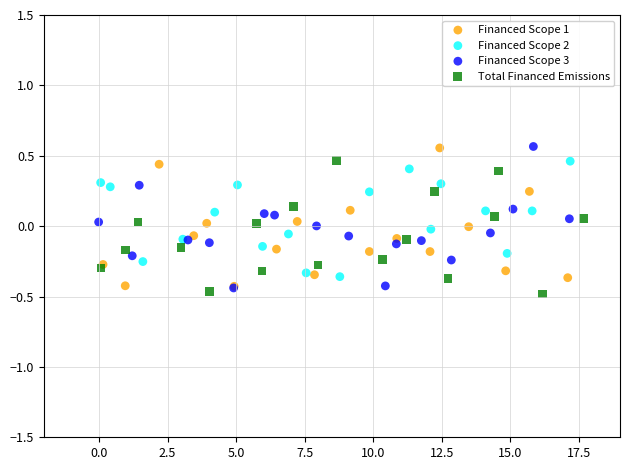

What are all the series names shown in the legend?

Financed Scope 1, Financed Scope 2, Financed Scope 3, Total Financed Emissions